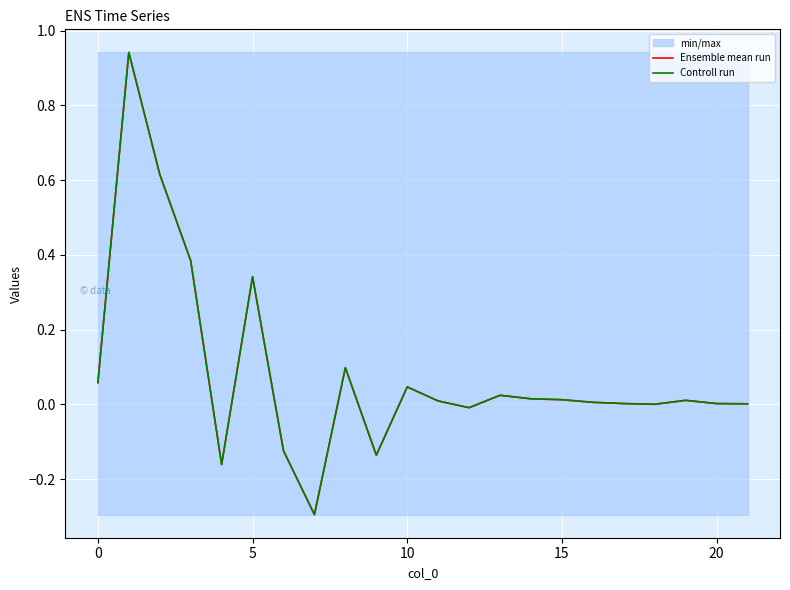

How many interior local valleys does the Controll run series have?

5